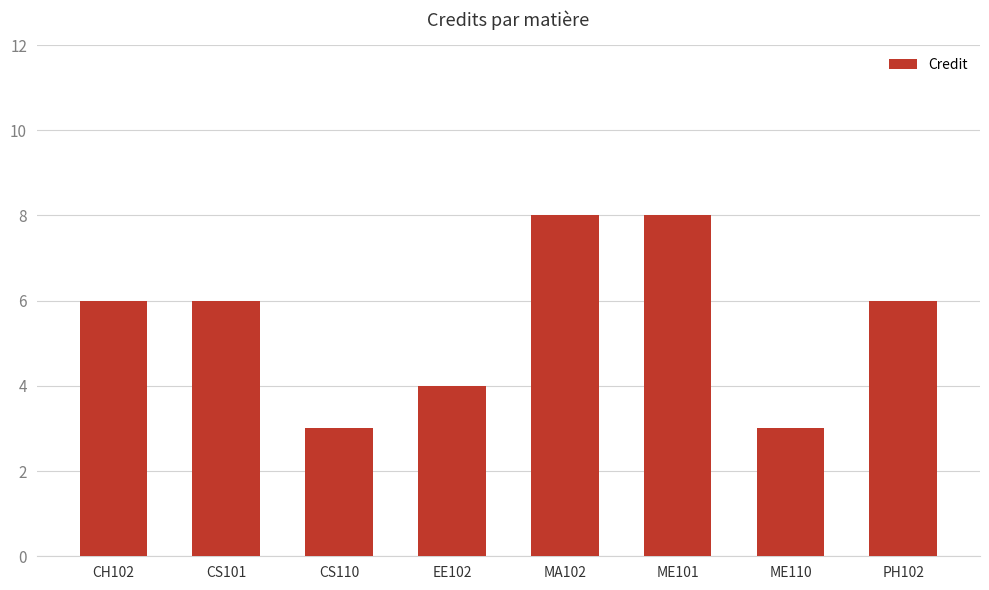

Reading right to left, transcribe all the data shown in this chart.

6	3	8	8	4	3	6	6